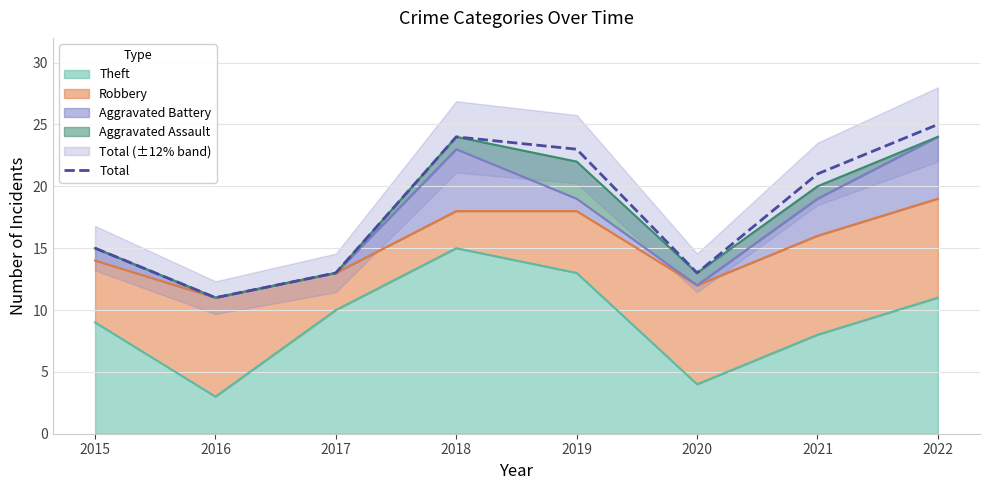

Which category has the lowest value across all series?

2016